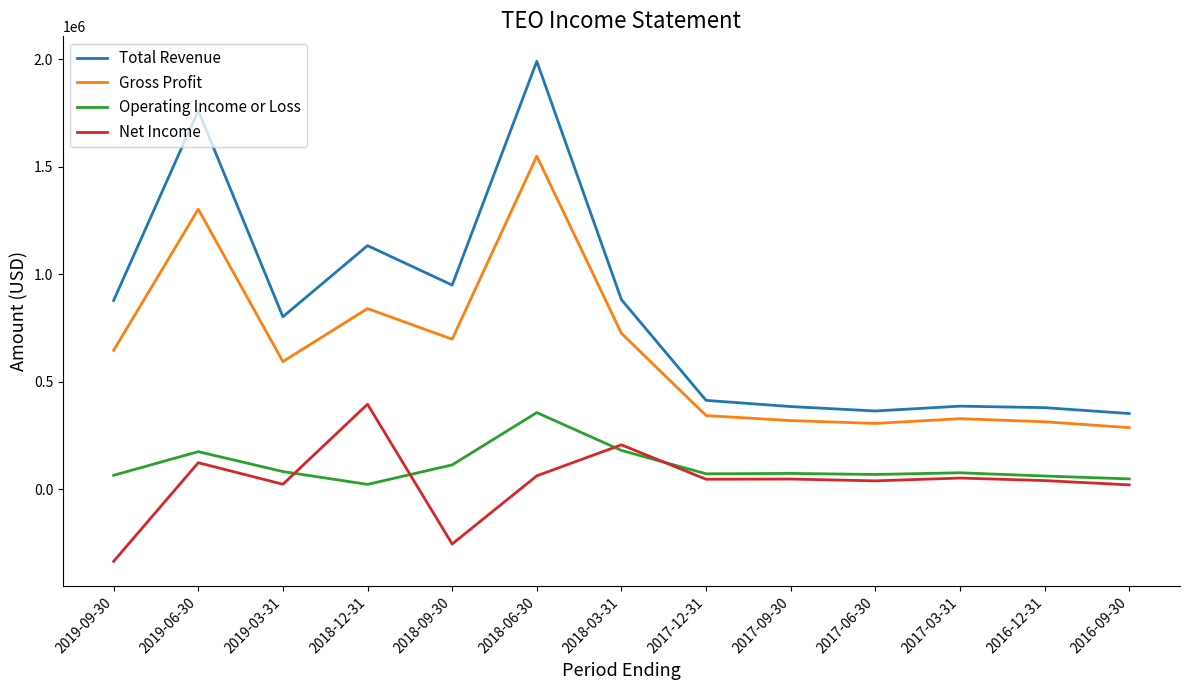

Is this an area chart (filled region under the line)?

No